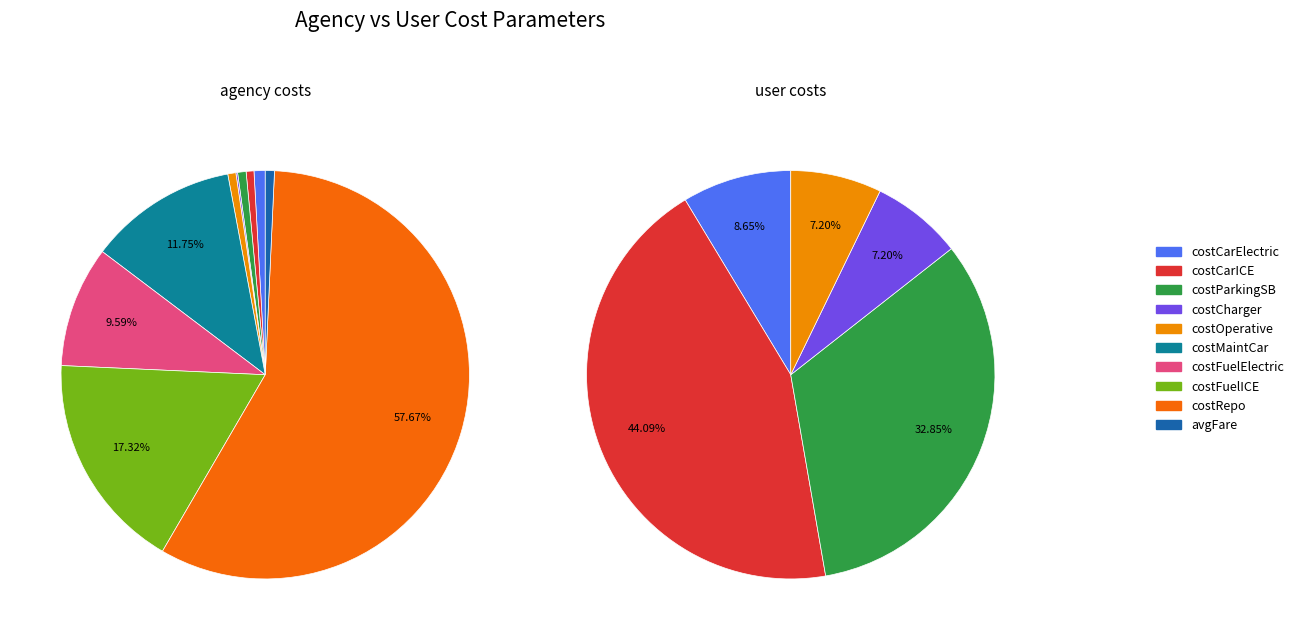

What is the total percentage of avgFare and costCharger?

0.9%